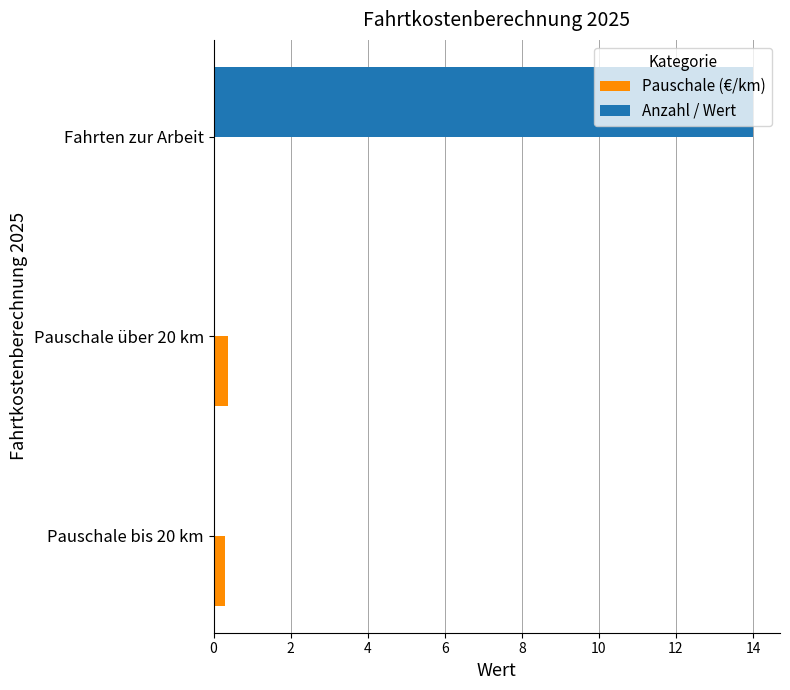

Is the value of Pauschale (€/km) at Pauschale über 20 km greater than the value of Anzahl / Wert at Pauschale bis 20 km?

Yes